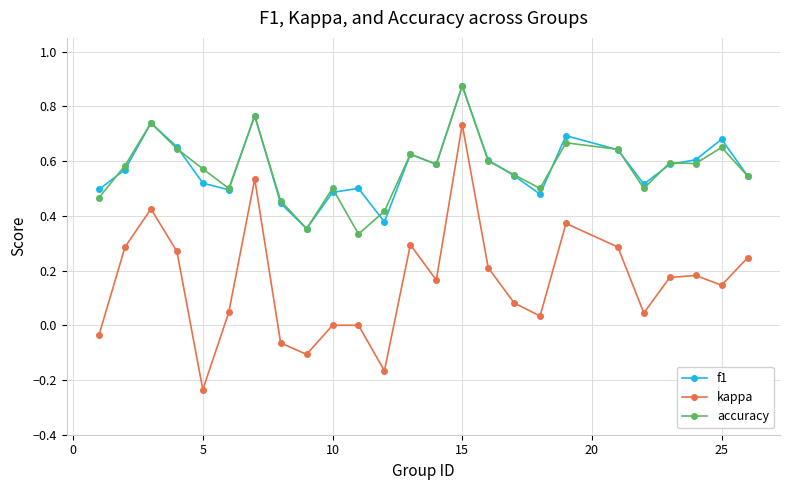

How many lines are shown in the chart?

3